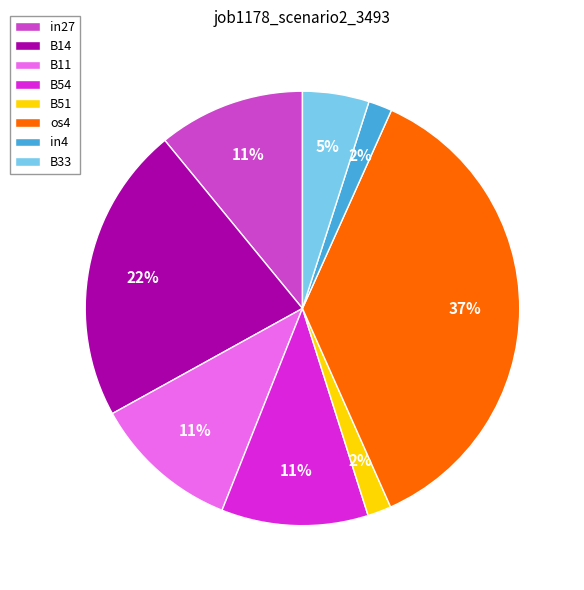

Does B51 account for over 50% of the chart?

No